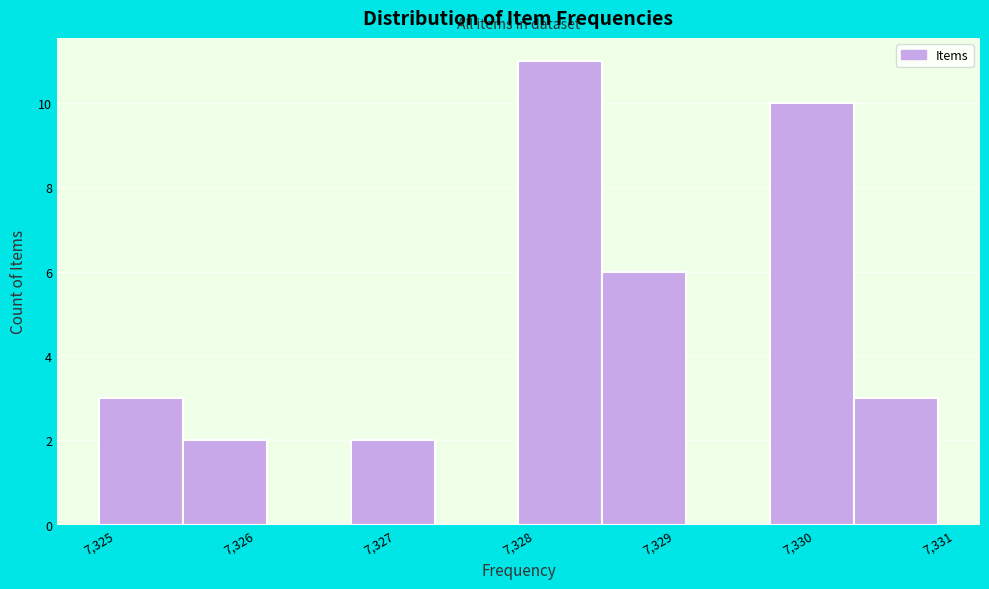

Reading left to right, list every bar in this chart as the range it spans on the x-axis followed by its height. The values are not printed on the chart, so give them approximately, as read against the axis.

7325.0 to 7325.6: 3
7325.6 to 7326.2: 2
7326.2 to 7326.8: 0
7326.8 to 7327.4: 2
7327.4 to 7328.0: 0
7328.0 to 7328.6: 11
7328.6 to 7329.2: 6
7329.2 to 7329.8: 0
7329.8 to 7330.4: 10
7330.4 to 7331.0: 3